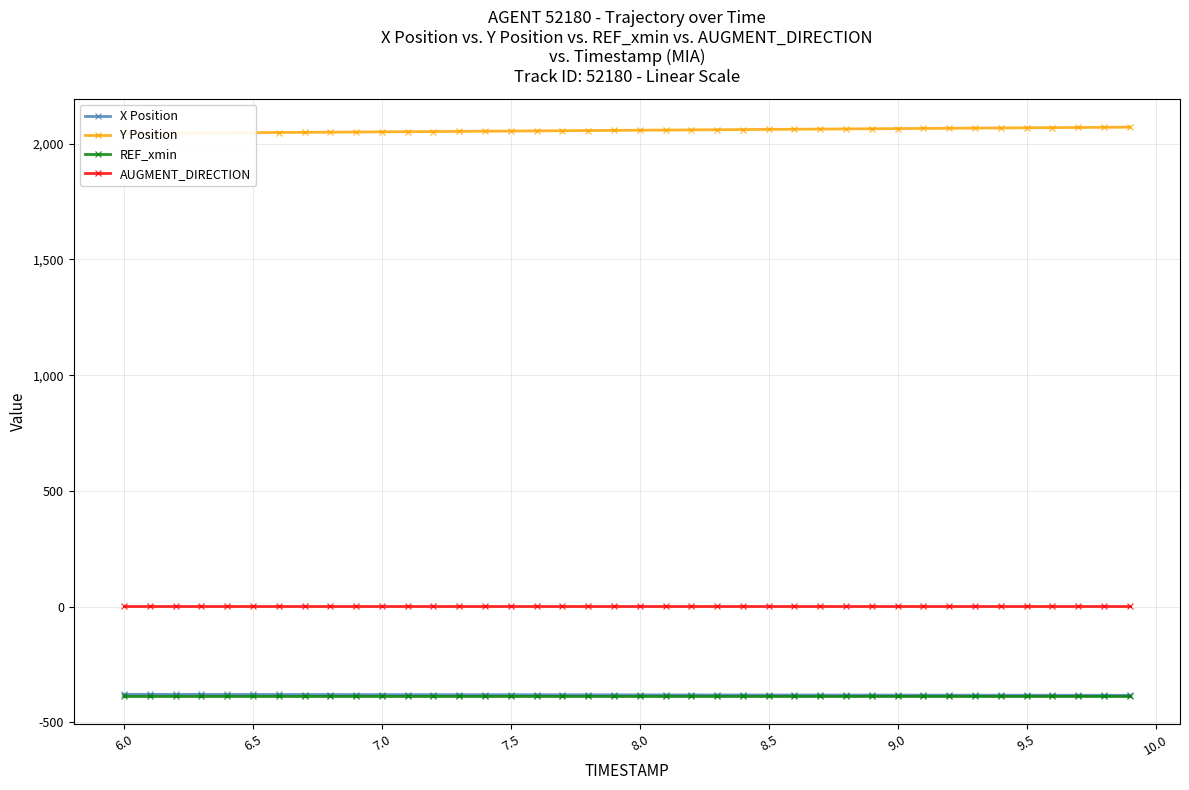

True or false: Y Position and X Position intersect in this chart.

False